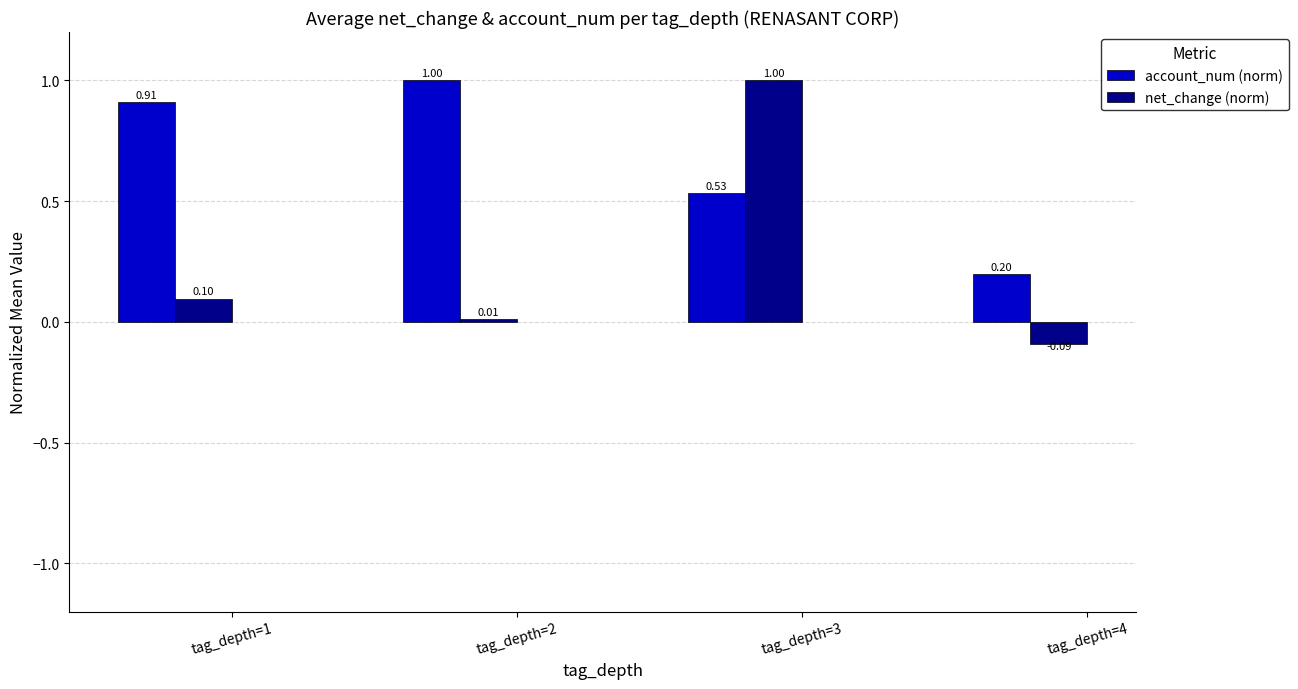

Rank the categories by net_change (norm) value from lowest to highest.

tag_depth=4, tag_depth=2, tag_depth=1, tag_depth=3